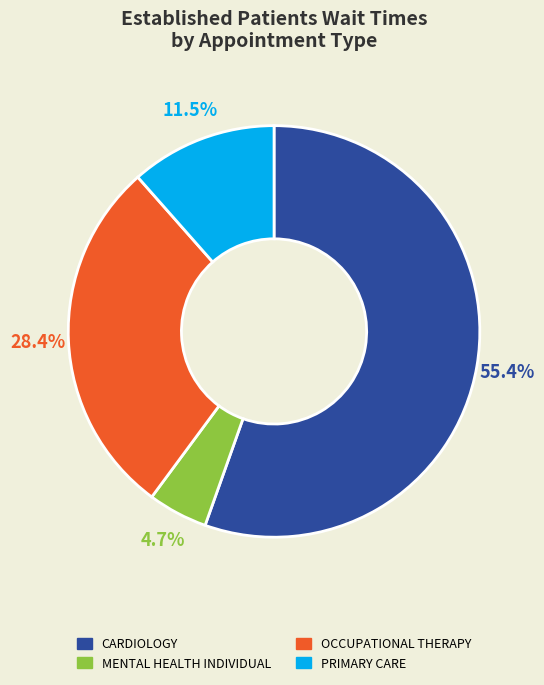

Does any single category account for the majority?

Yes